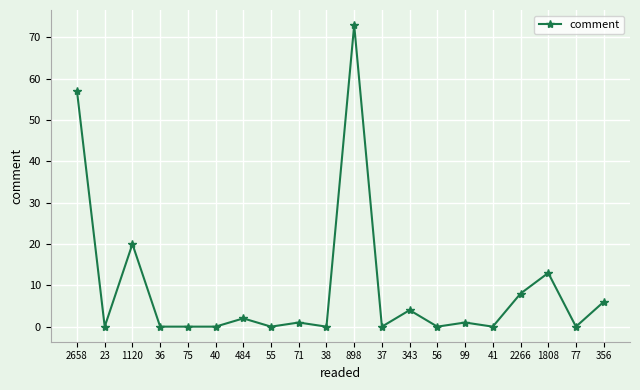

How many values are below 1?

10